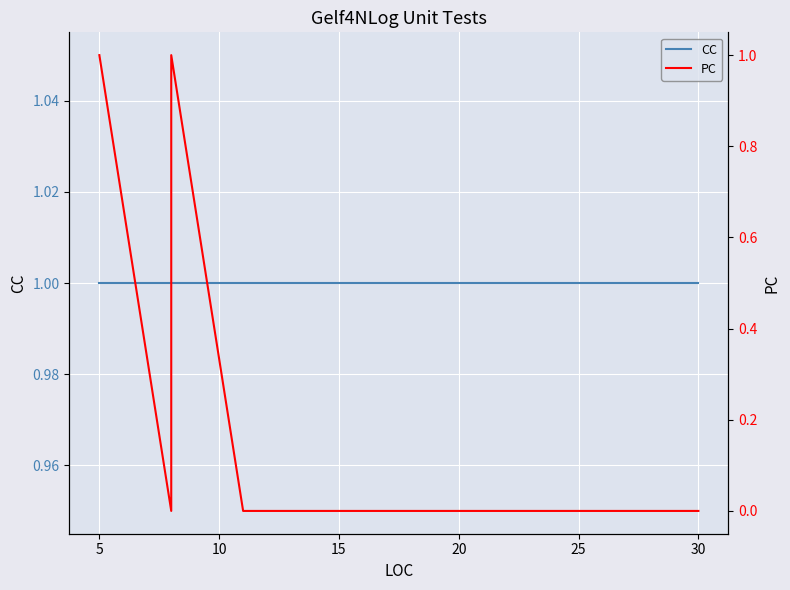

What are all the series names shown in the legend?

CC, PC